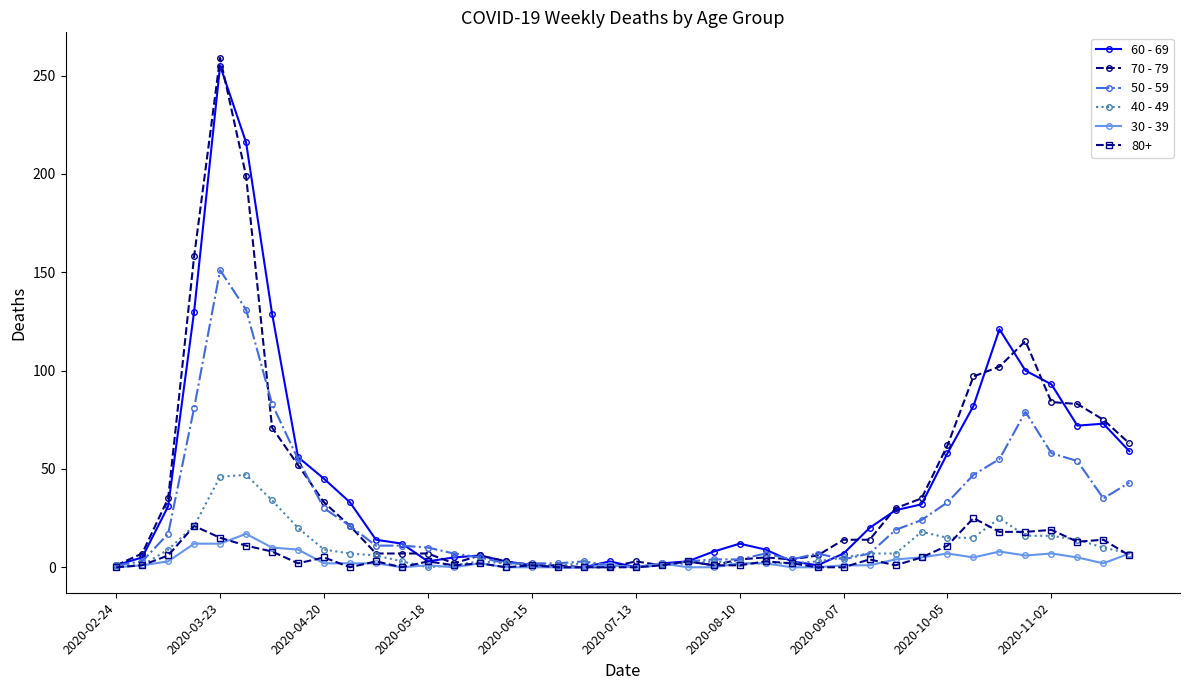

True or false: 80+ has more than 1 interior local peaks.

True